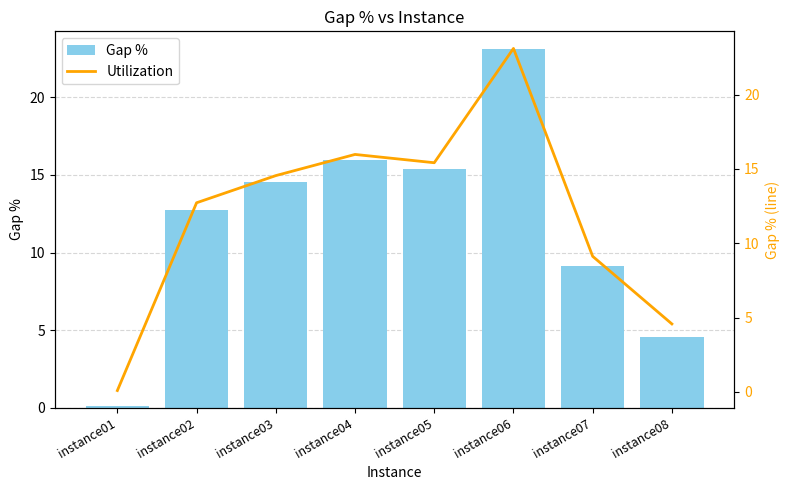

Between instance07 and instance02, which is larger?

instance02